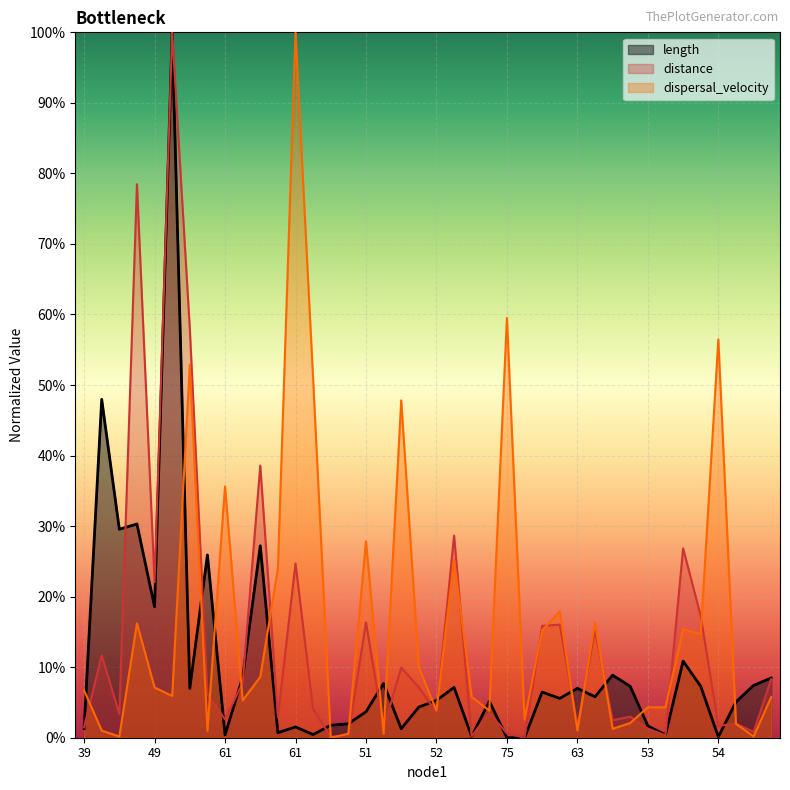

List the series in order of their overall mean, lowest first.

length, distance, dispersal_velocity